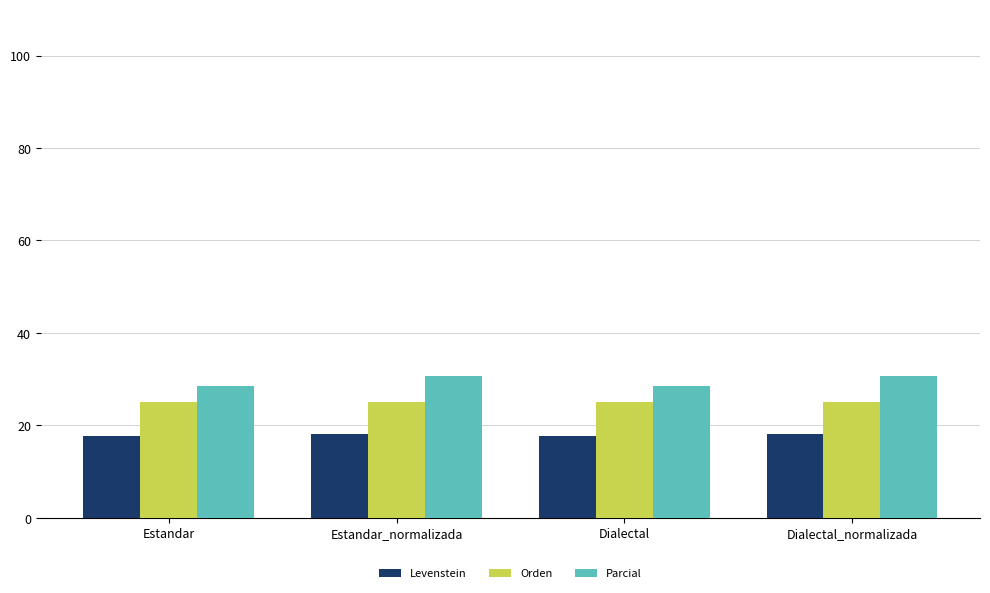

What is the average value of the Parcial series?

29.7